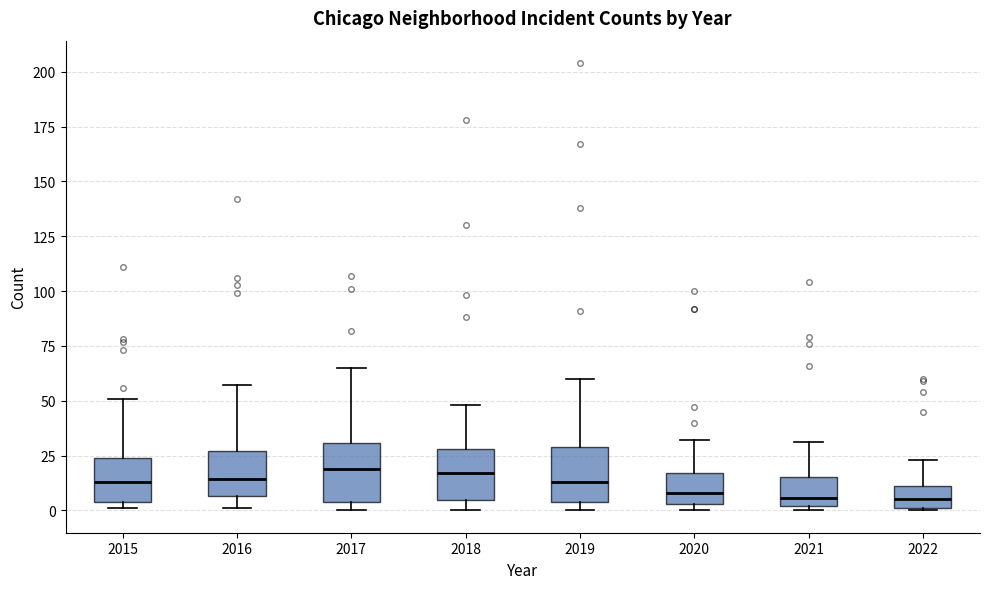

Reading left to right, read every box against the y-axis: the position of its median line, the range the box covers, and the ends of its whiskers. The values are not printed on the chart, so give them approximately, as read against the axis.

2015: median 15, box 5 to 25, whiskers 0 to 50
2016: median 15, box 5 to 25, whiskers 0 to 55
2017: median 20, box 5 to 30, whiskers 0 to 65
2018: median 15, box 5 to 30, whiskers 0 to 50
2019: median 15, box 5 to 30, whiskers 0 to 60
2020: median 10, box 5 to 15, whiskers 0 to 30
2021: median 5, box 0 to 15, whiskers 0 (just below the box's lower edge) to 30
2022: median 5, box 0 to 10, whiskers 0 to 25